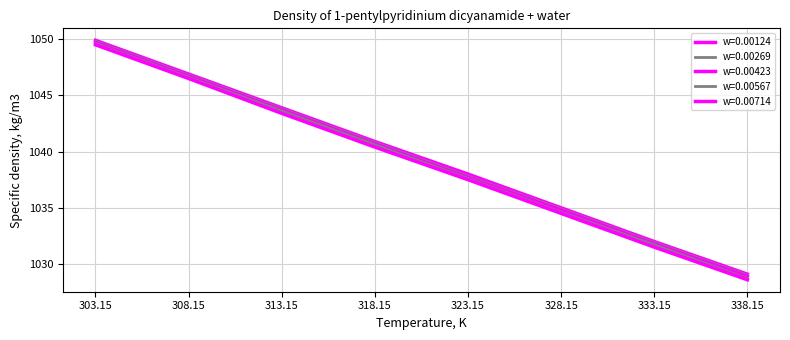

How many lines are shown in the chart?

5